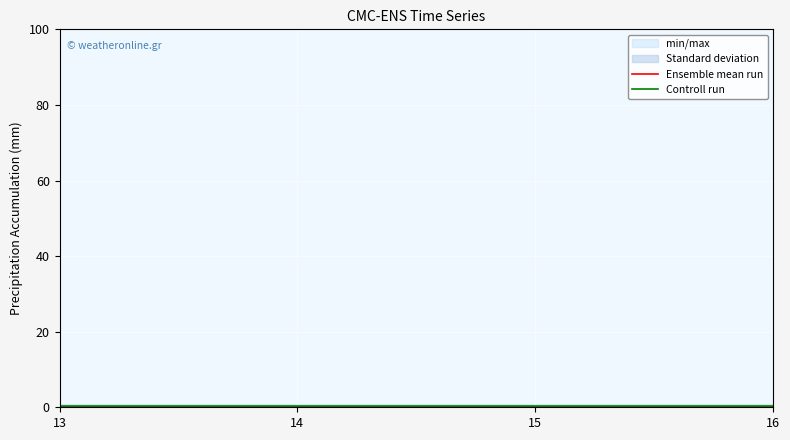

Between 13 and 15, which series saw the biggest shift?

Ensemble mean run